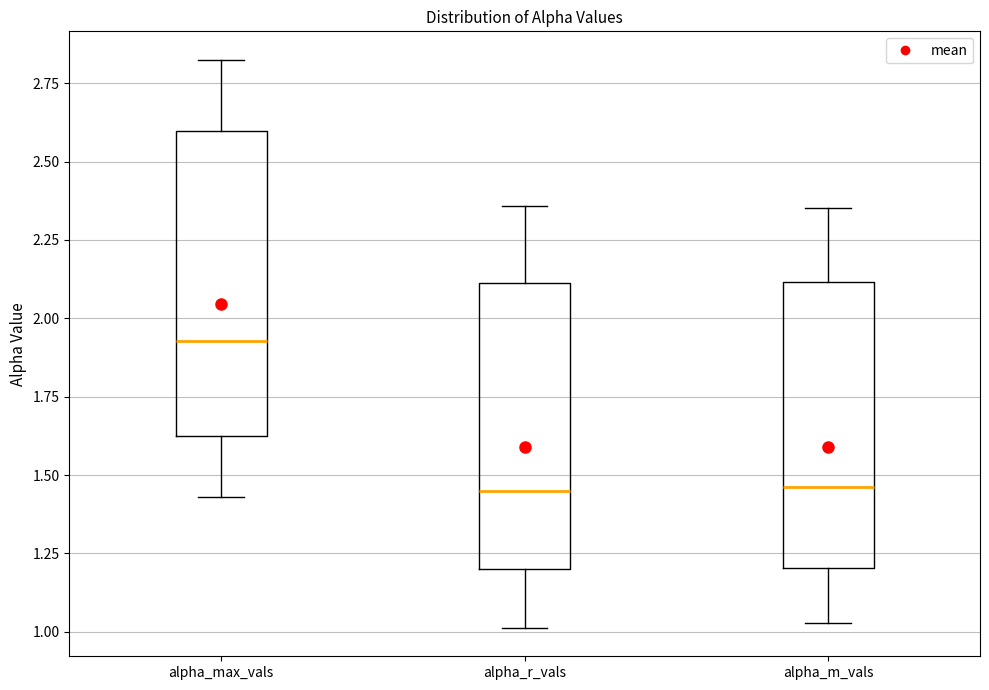

Reading left to right, transcribe this box plot: for each box, give where its median line is, the range the box spans, and where its two whiskers end, as read against the y-axis. The values are not printed on the chart, so give them approximately, as read against the axis.

alpha_max_vals: median 1.95, box 1.60 to 2.60, whiskers 1.45 to 2.80
alpha_r_vals: median 1.45, box 1.20 to 2.10, whiskers 1.00 to 2.35
alpha_m_vals: median 1.45, box 1.20 to 2.10, whiskers 1.05 to 2.35